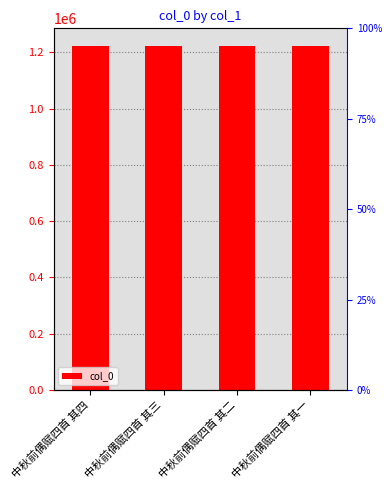

List the labels in order of value, smallest first.

中秋前偶赋四首 其一, 中秋前偶赋四首 其二, 中秋前偶赋四首 其三, 中秋前偶赋四首 其四